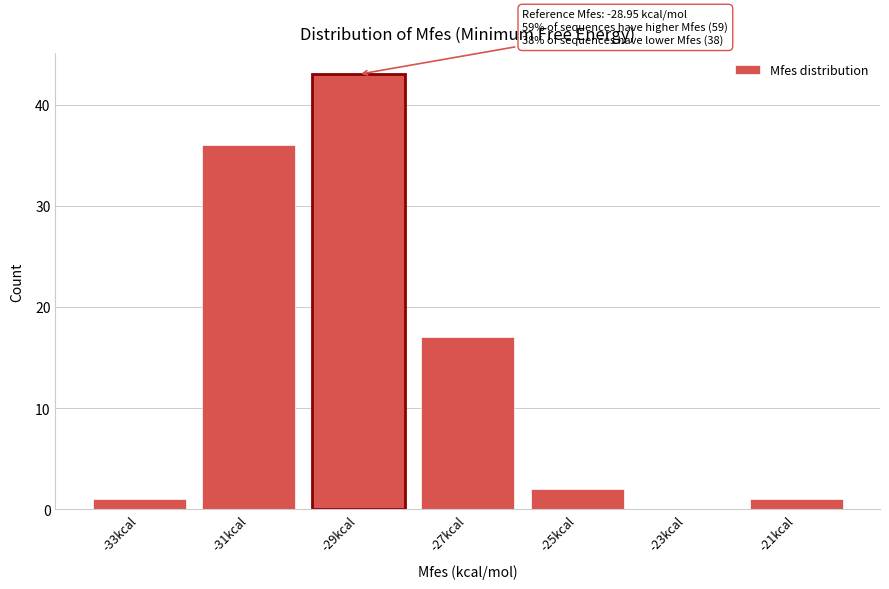

Reading right to left, extract all data points from this chart.

-21kcal=1	-23kcal=0	-25kcal=2	-27kcal=17	-29kcal=43	-31kcal=36	-33kcal=1